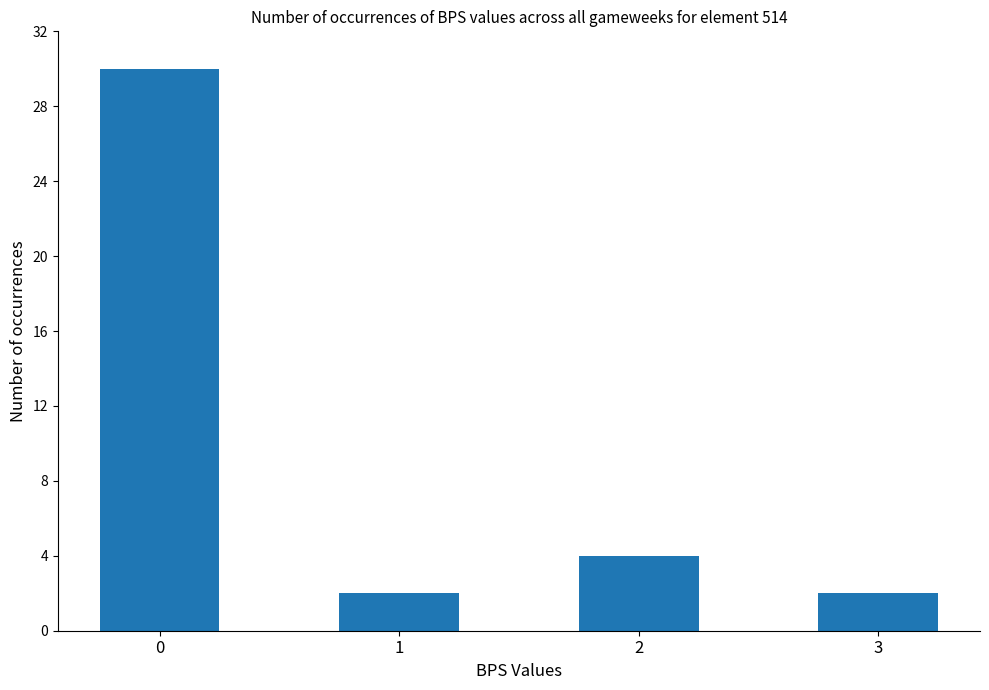

Is it true that the value at 0 is 30?

True